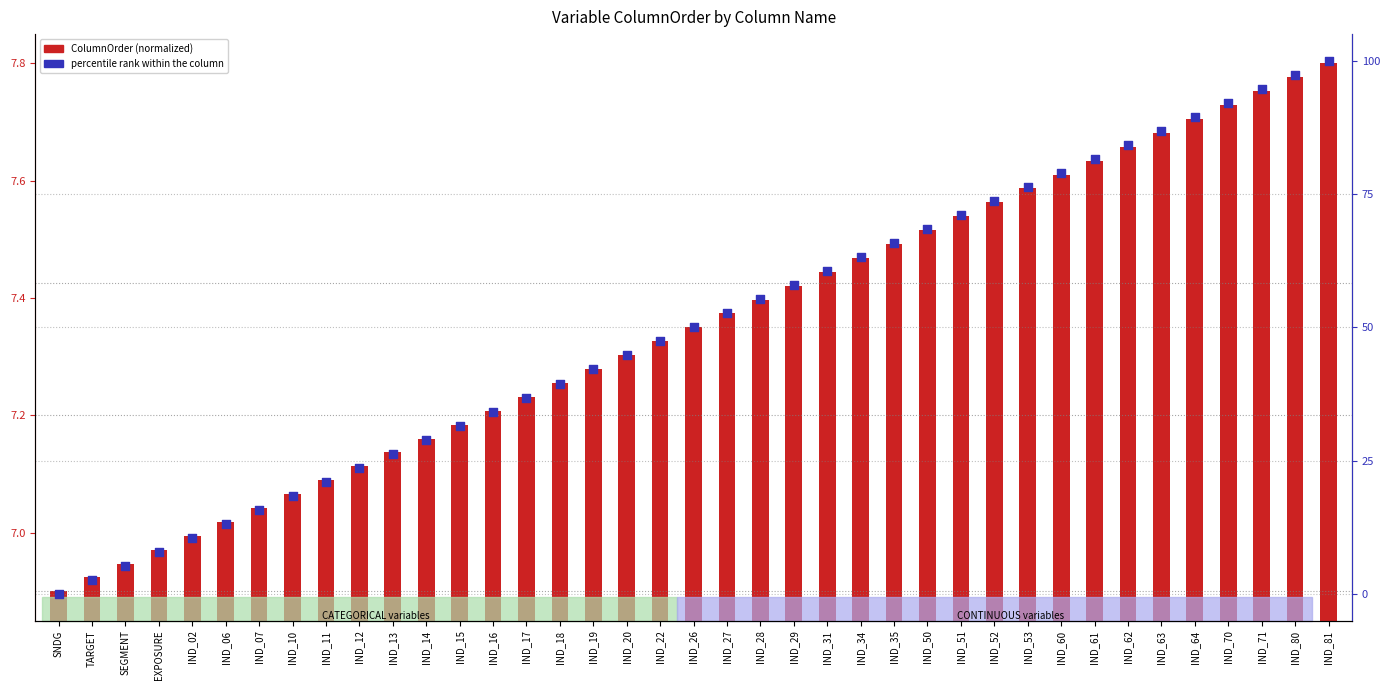

At how many categories does at least one series exceed 50?

19